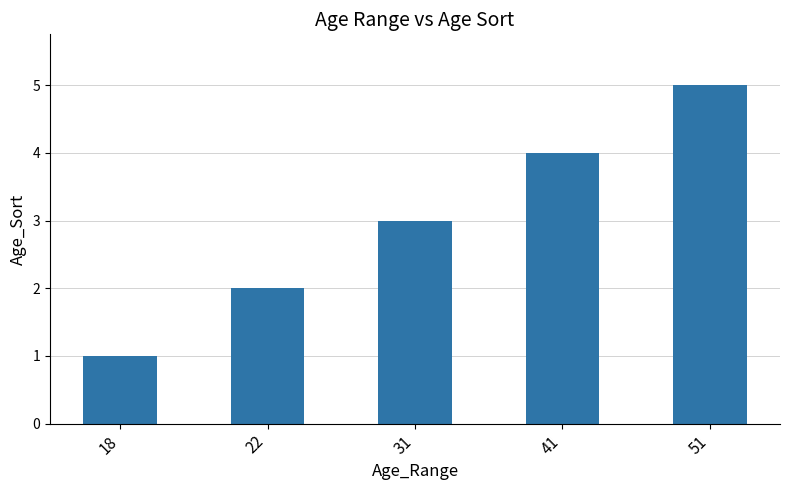

What is the value of the 5th bar from the left?

5